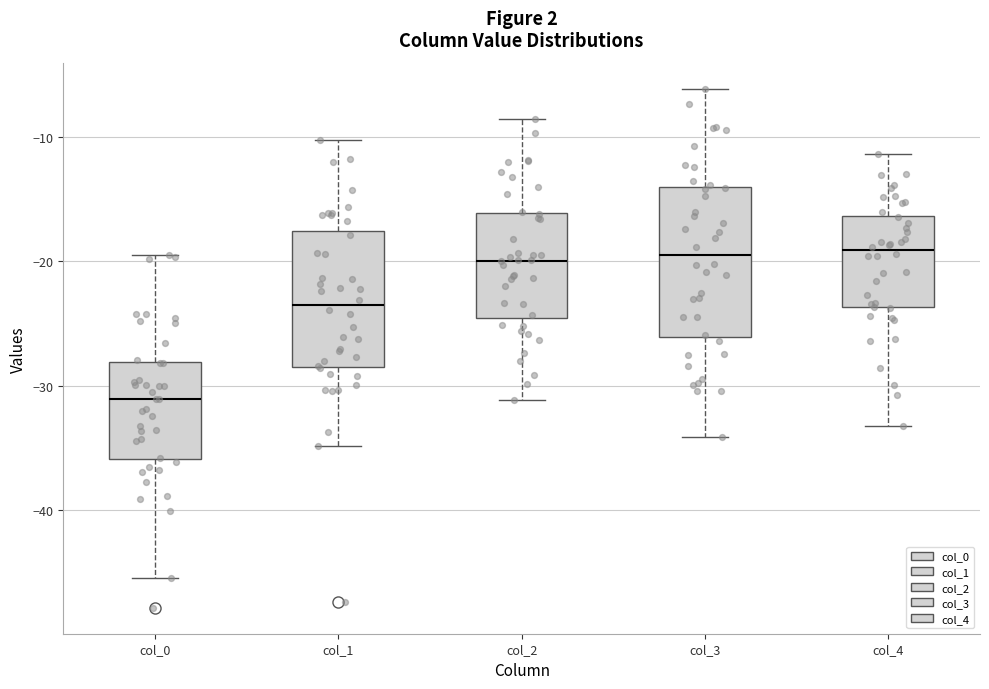

Where is the upper edge of the box for col_3 on the y-axis? The values are not printed on the chart, so give them approximately, as read against the axis.

-14